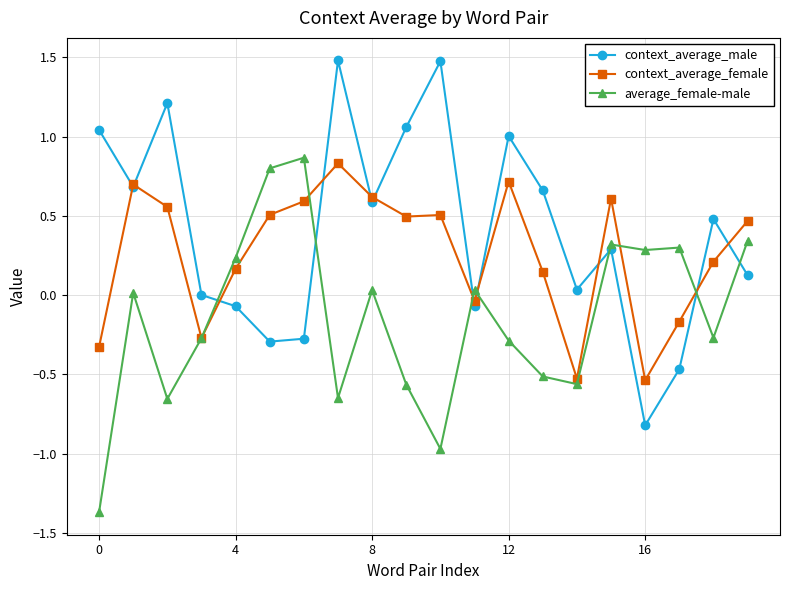

List the series in order of their overall mean, lowest first.

average_female-male, context_average_female, context_average_male